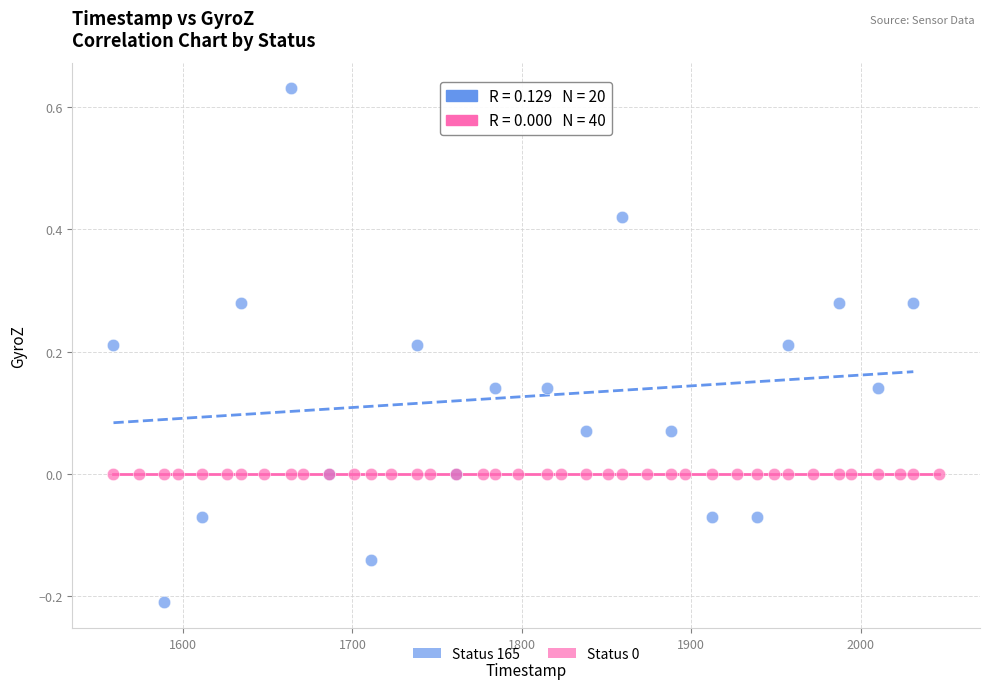

Which series contains the highest Y value?

Status 165